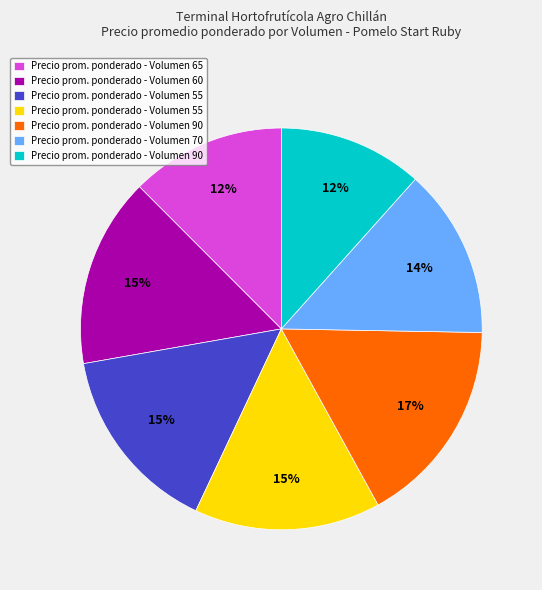

To the nearest percent, what is the difference between the largest and smallest slice percentages?

5%